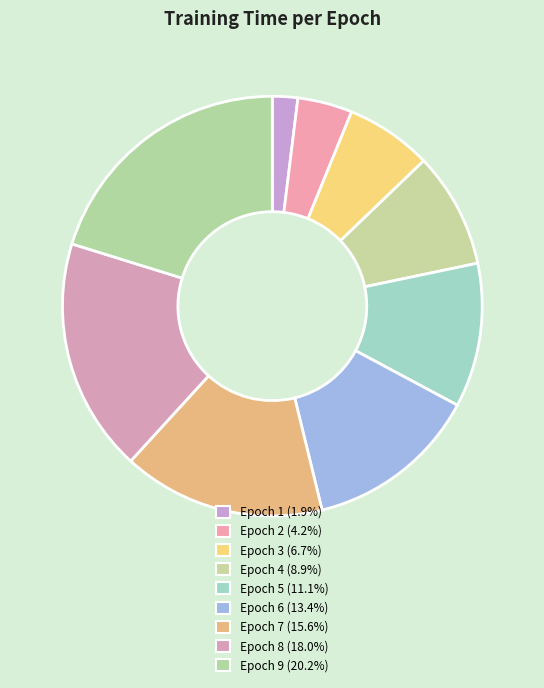

Combined, what portion of the pie is Epoch 2 and Epoch 5?

15.3%